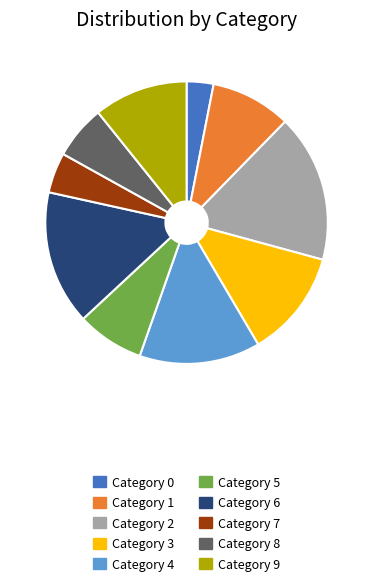

Approximately how many times larger is the value at Category 6 compared to Category 9?

1.4